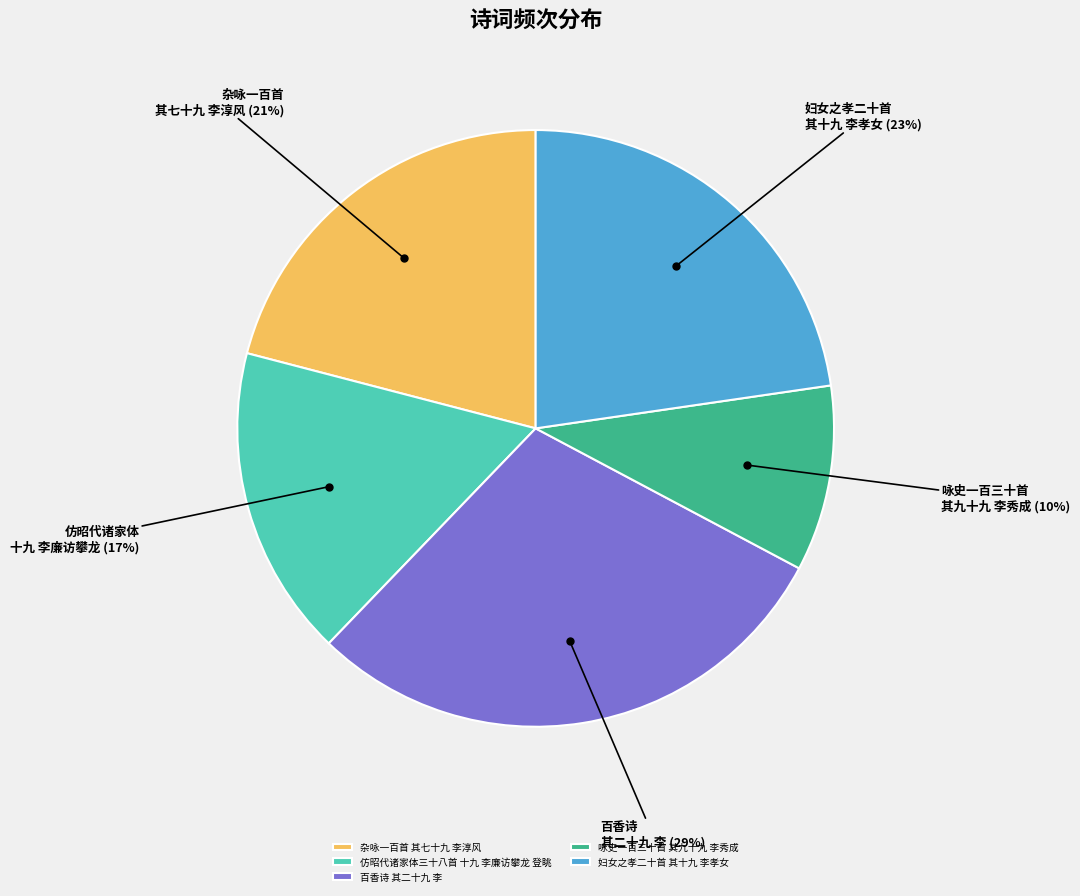

Do 杂咏一百首 其七十九 李淳风 and 咏史一百三十首 其九十九 李秀成 together represent more than half of the pie?

No